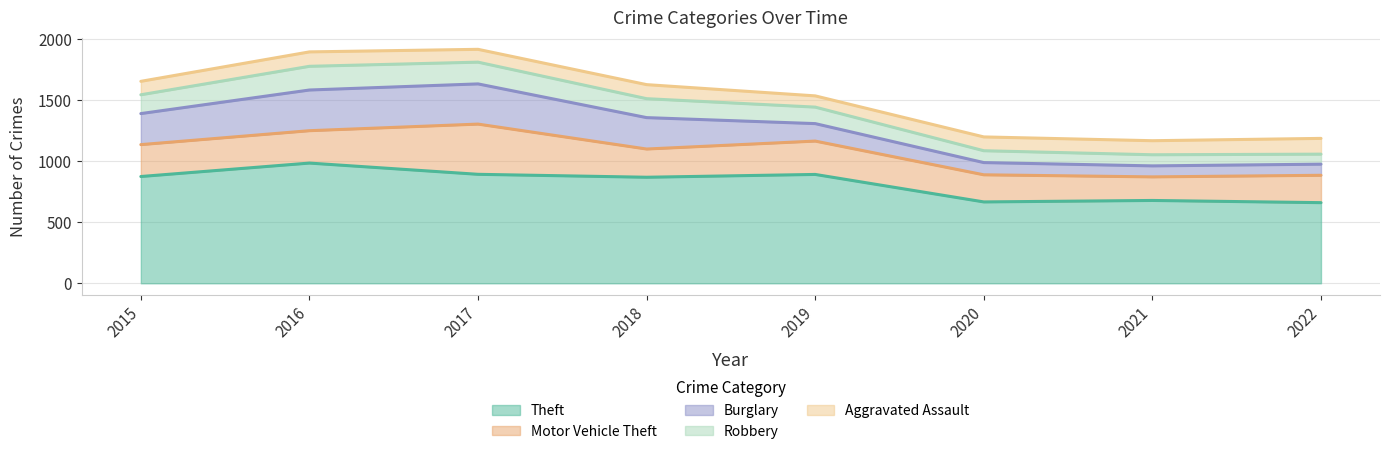

Between 2020 and 2017, which is larger?

2017